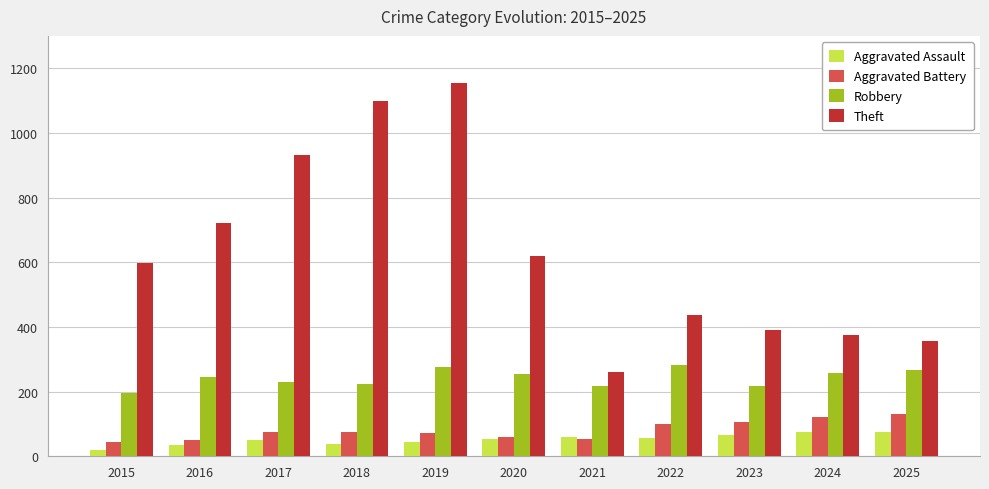

At which category does the chart reach its peak across all series?

2019